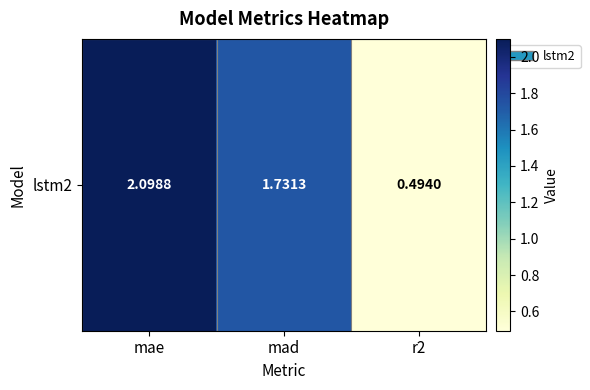

How many data points are less than 1?

1